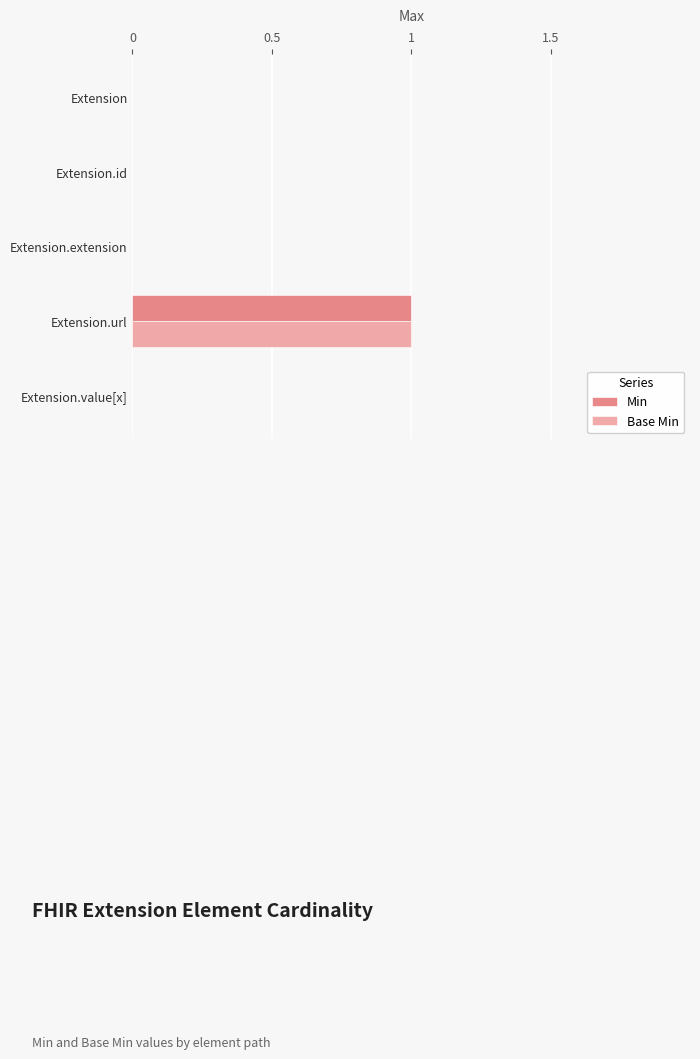

Is it true that Min equals -1 at Extension.id?

False